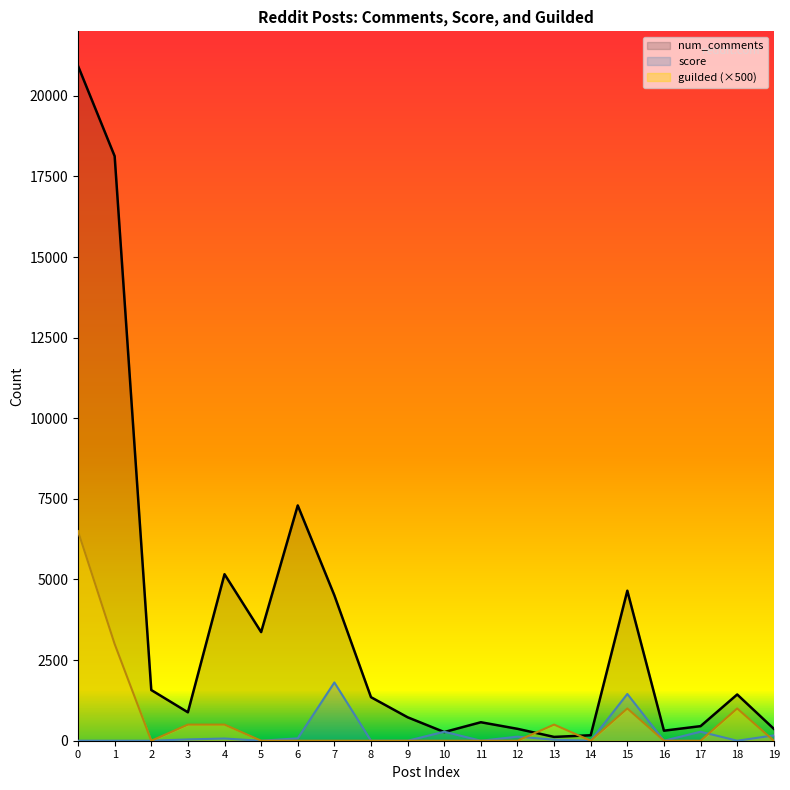

What are all the series names shown in the legend?

num_comments, score, guilded (×500)